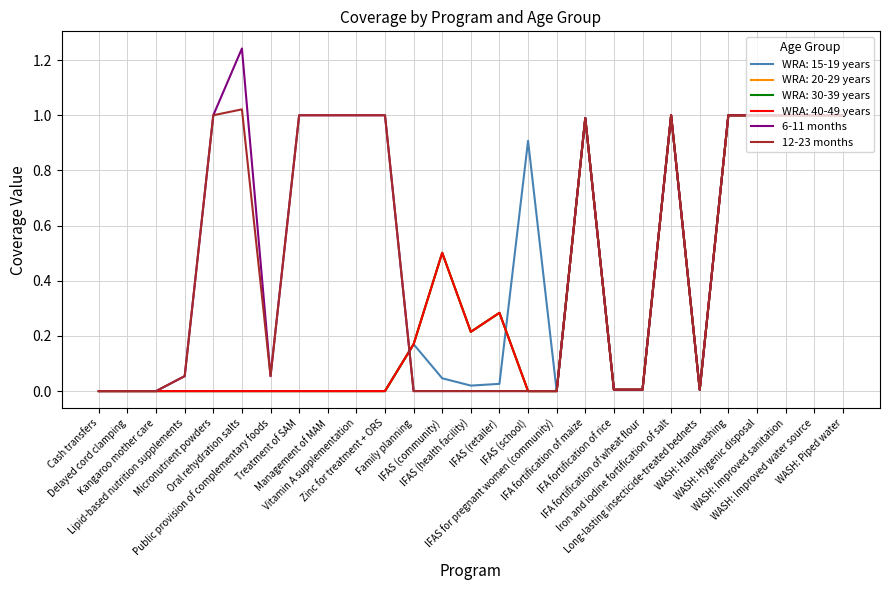

Is the value of 12-23 months at WASH: Improved water source greater than the value of 6-11 months at Micronutrient powders?

No